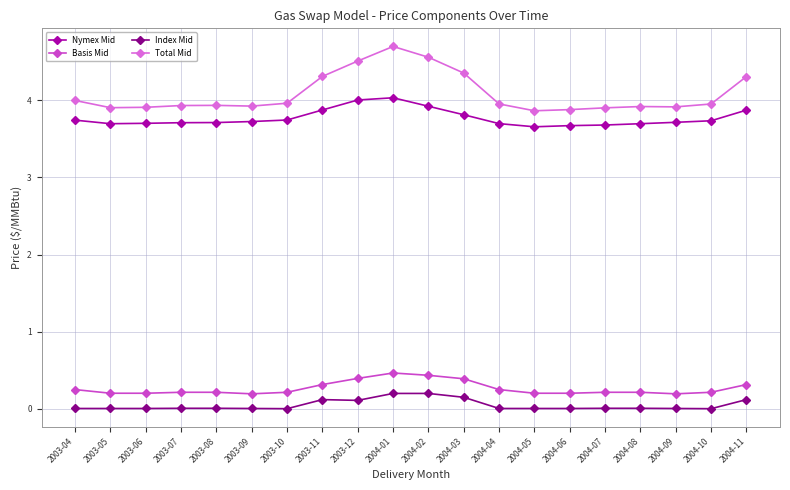

What is the difference between the maximum and minimum values in the Nymex Mid series?

0.4